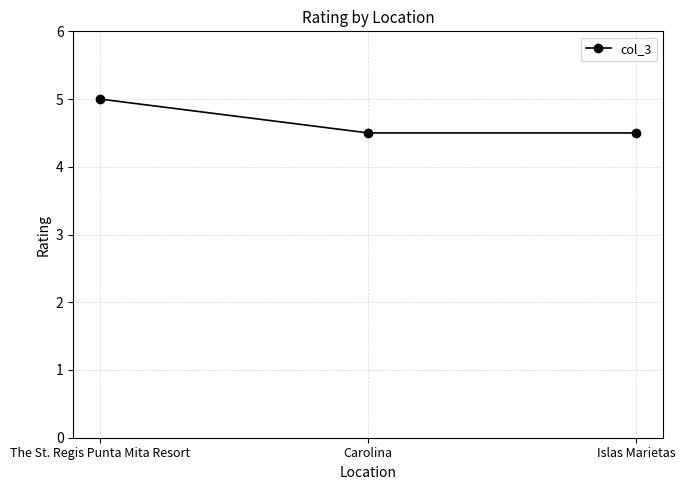

Which has a higher value, The St. Regis Punta Mita Resort or Carolina?

The St. Regis Punta Mita Resort